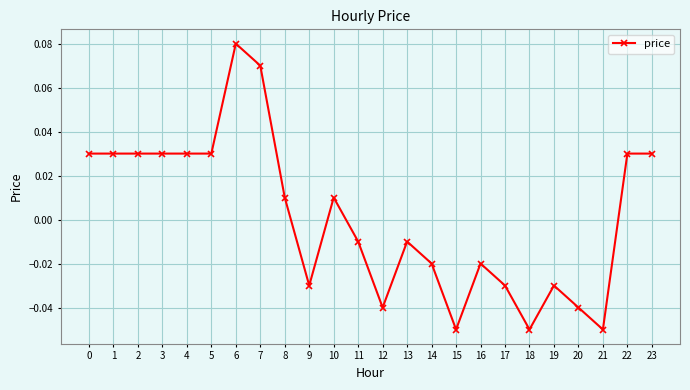

How many negative values are there?

12